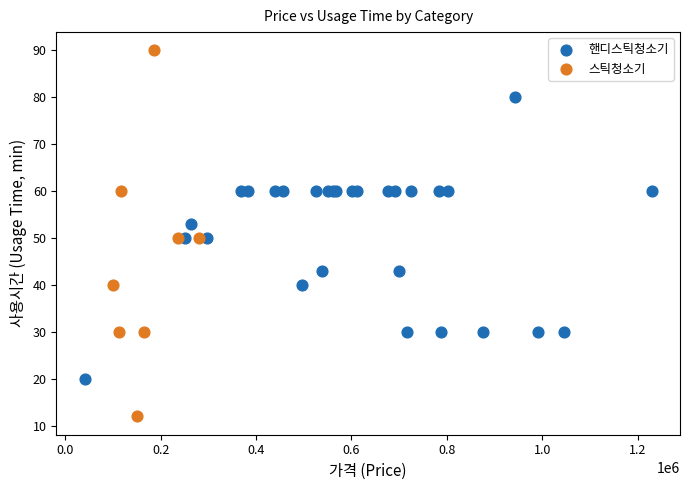

Which series contains the lowest Y value?

스틱청소기